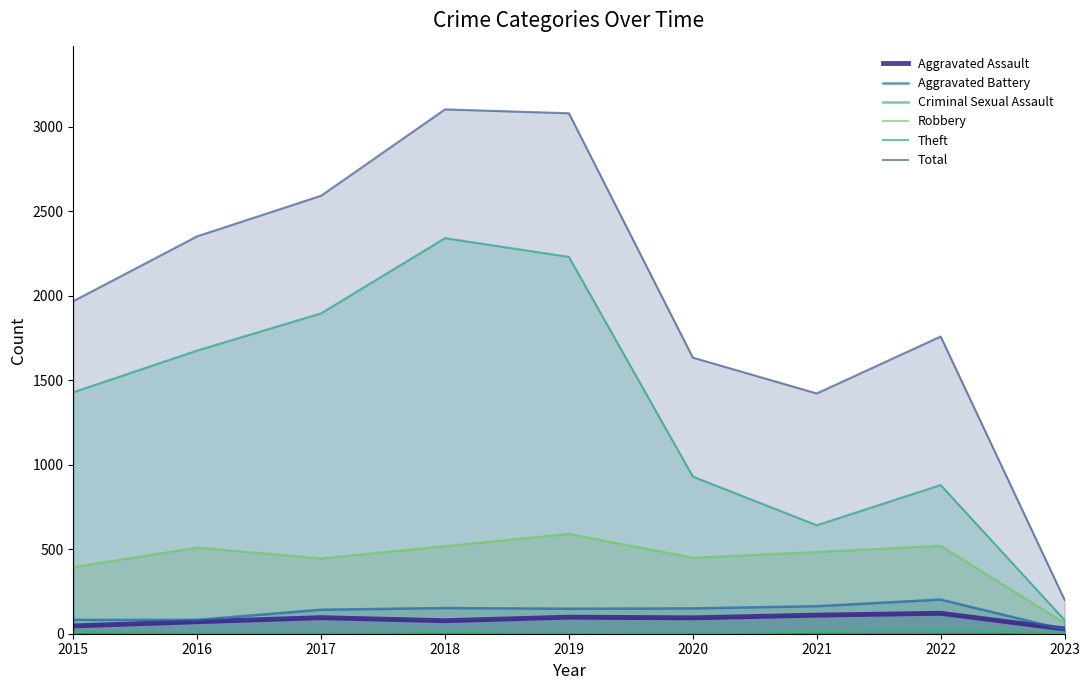

True or false: Robbery has more than 1 interior local peaks.

True